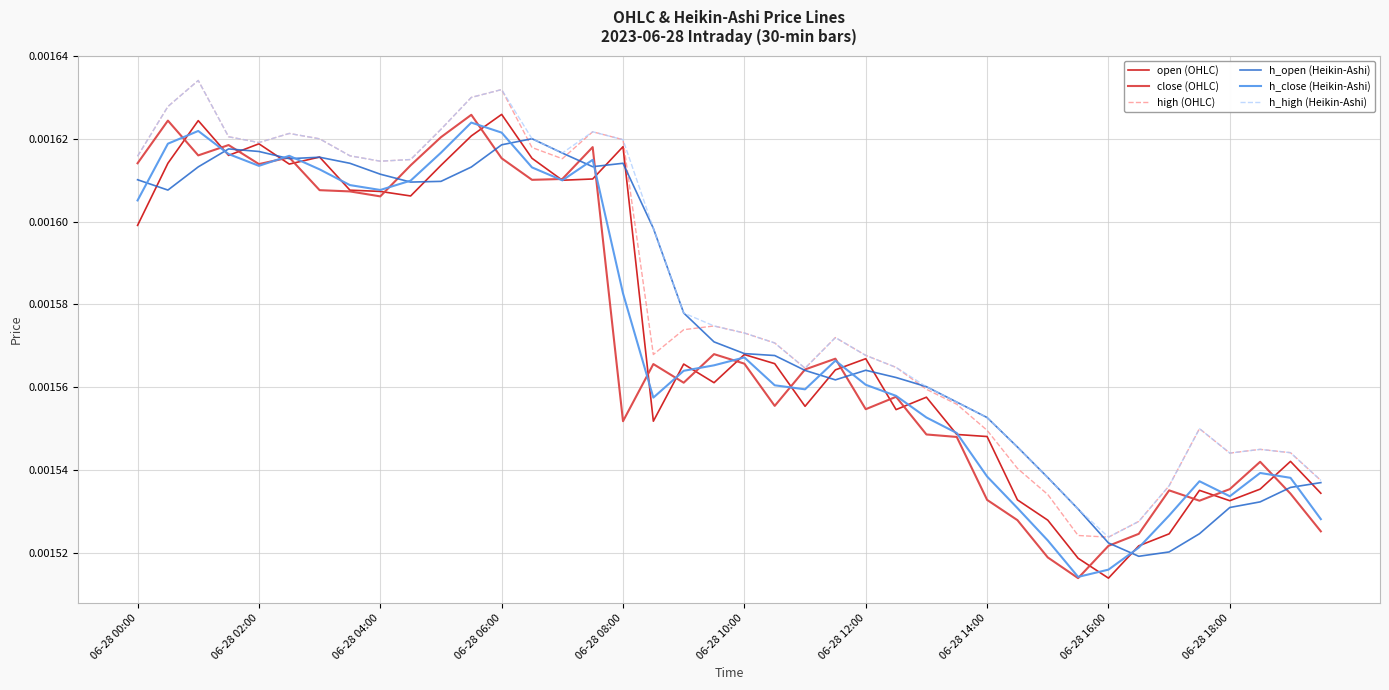

True or false: high (OHLC) and h_close (Heikin-Ashi) intersect in this chart.

False